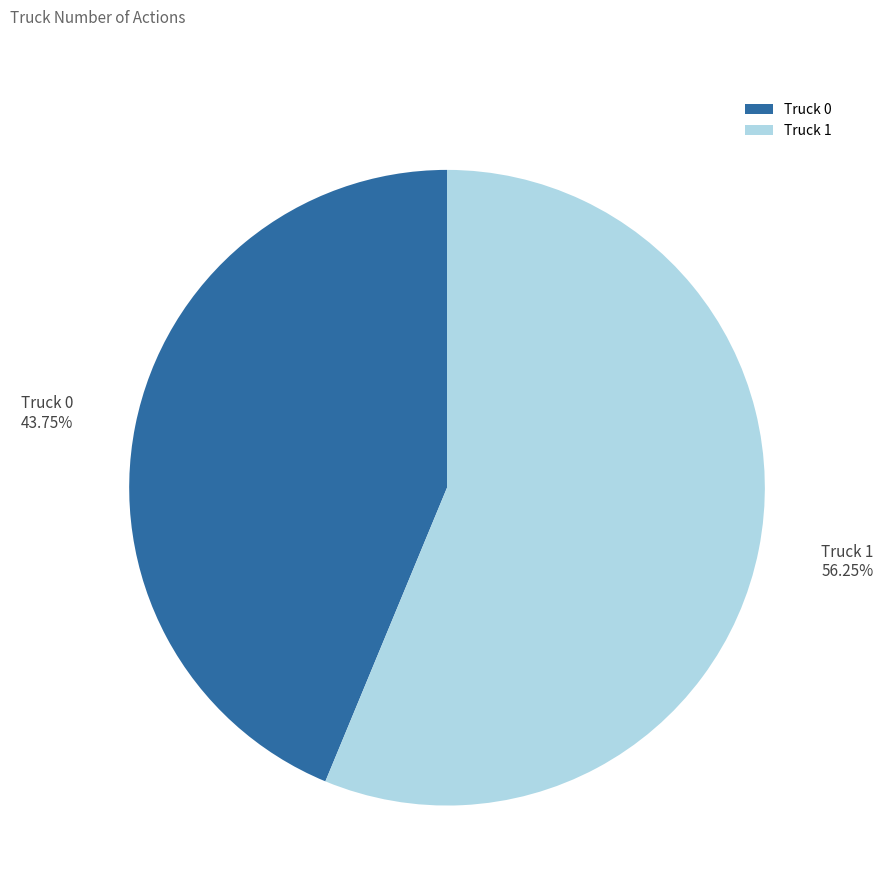

Between Truck 0 and Truck 1, which is larger?

Truck 1